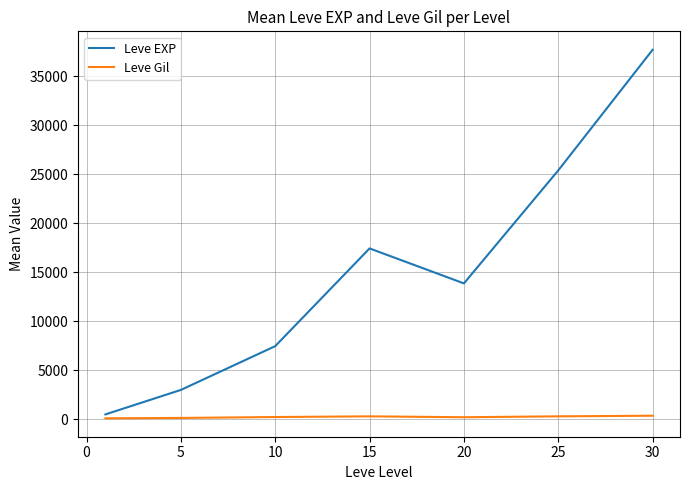

How many lines are shown in the chart?

2